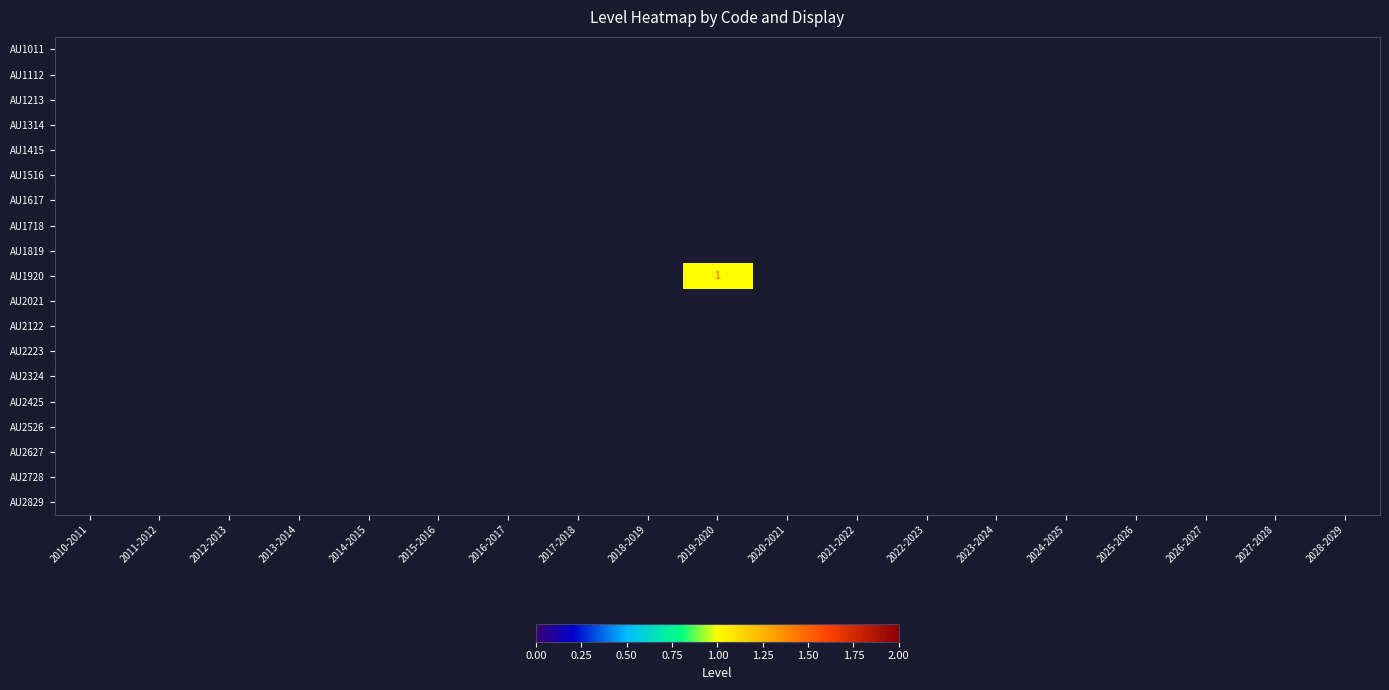

Count the number of categories in the chart.

19